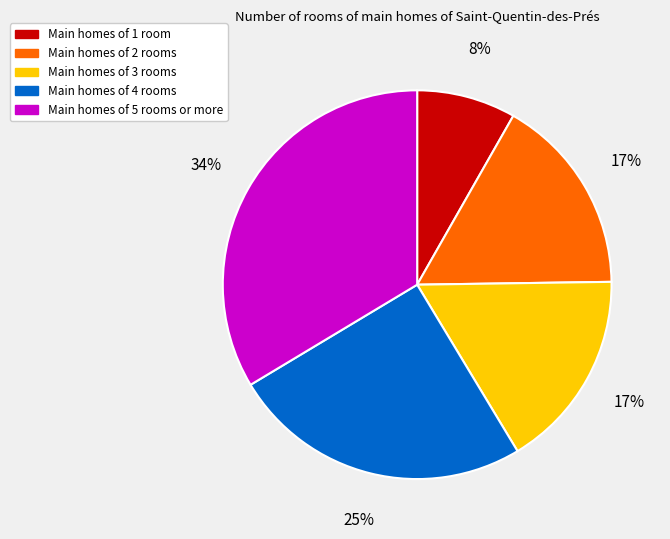

To the nearest percent, what is the average slice percentage?

20%